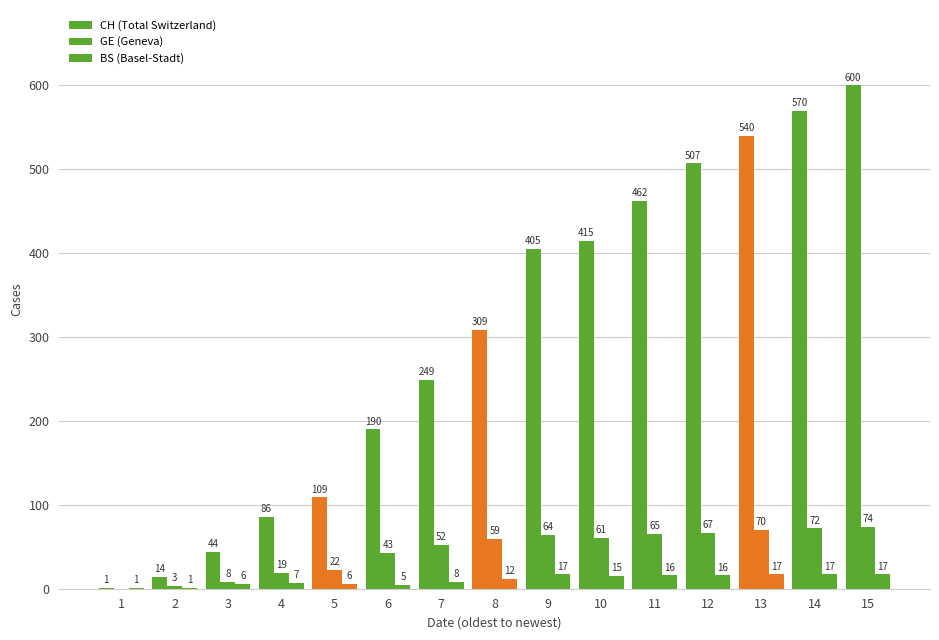

Is it true that BS (Basel-Stadt) equals 9 at 11?

False